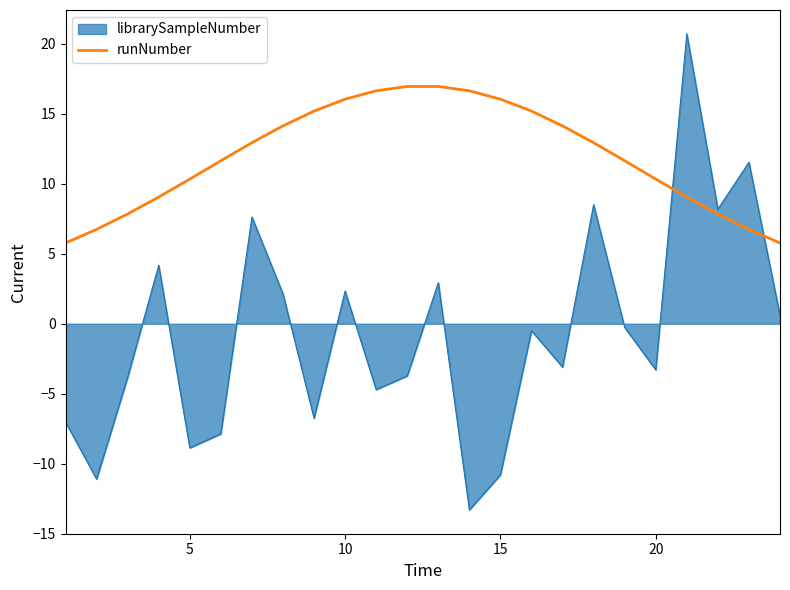

How many lines are shown in the chart?

2